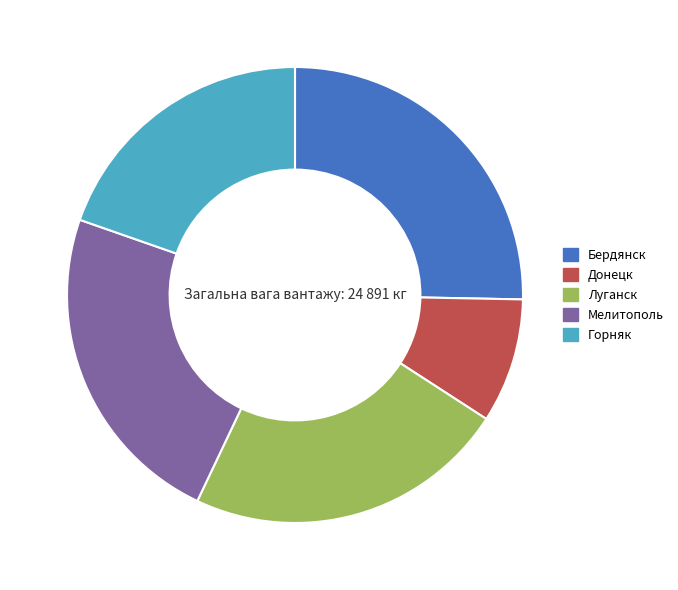

Does Мелитополь account for over 50% of the chart?

No